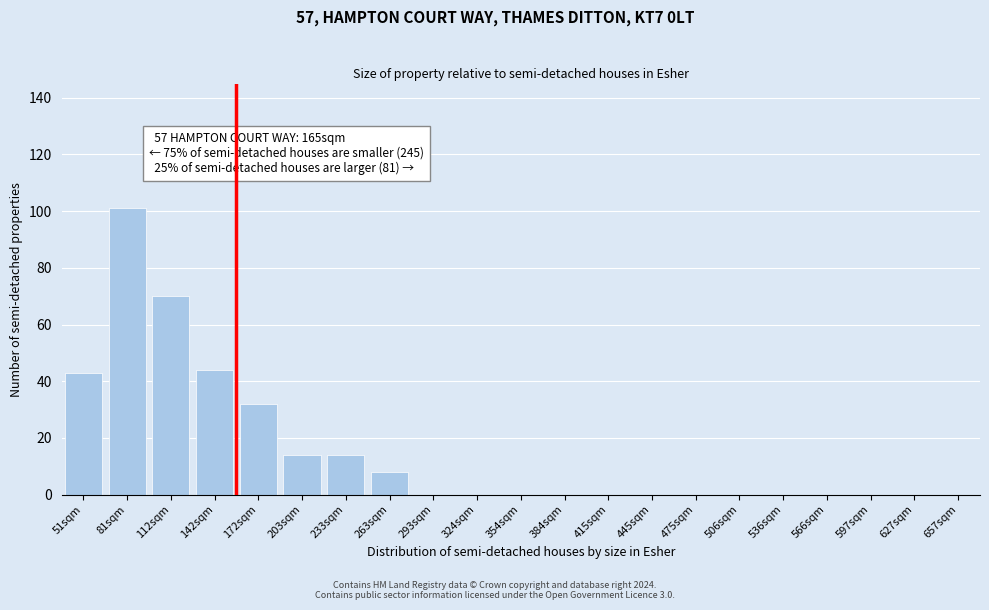

Reading left to right, extract all data points from this chart.

51sqm=43	81sqm=101	112sqm=70	142sqm=44	172sqm=32	203sqm=14	233sqm=14	263sqm=8	293sqm=0	324sqm=0	354sqm=0	384sqm=0	415sqm=0	445sqm=0	475sqm=0	506sqm=0	536sqm=0	566sqm=0	597sqm=0	627sqm=0	657sqm=0